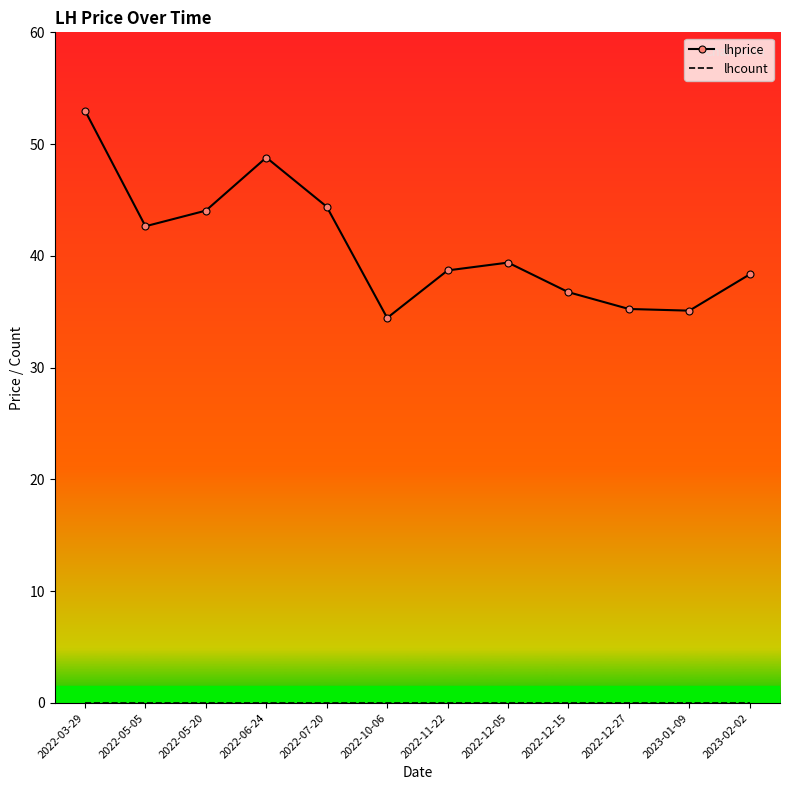

What is the greatest value displayed?

53.0